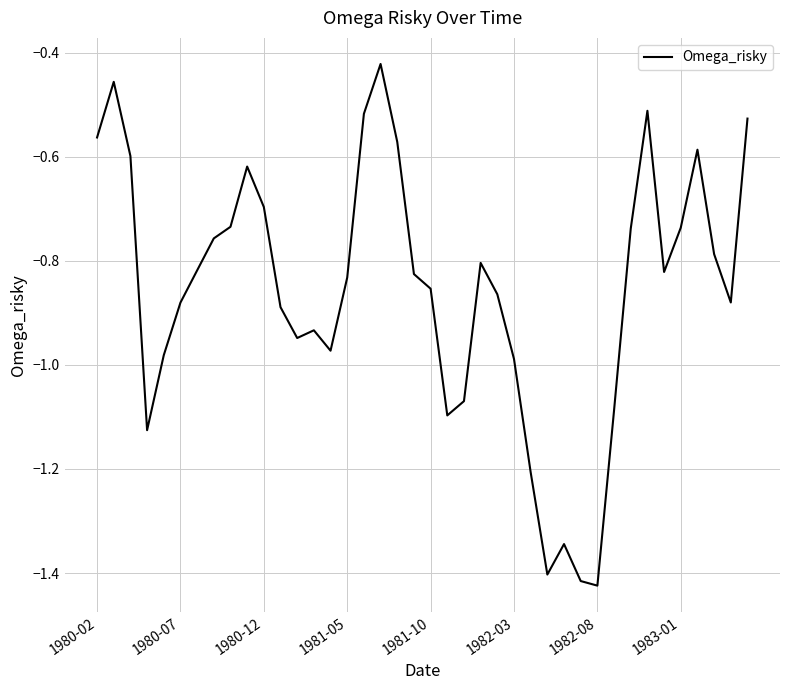

What is the difference between the maximum and minimum values?

1.0